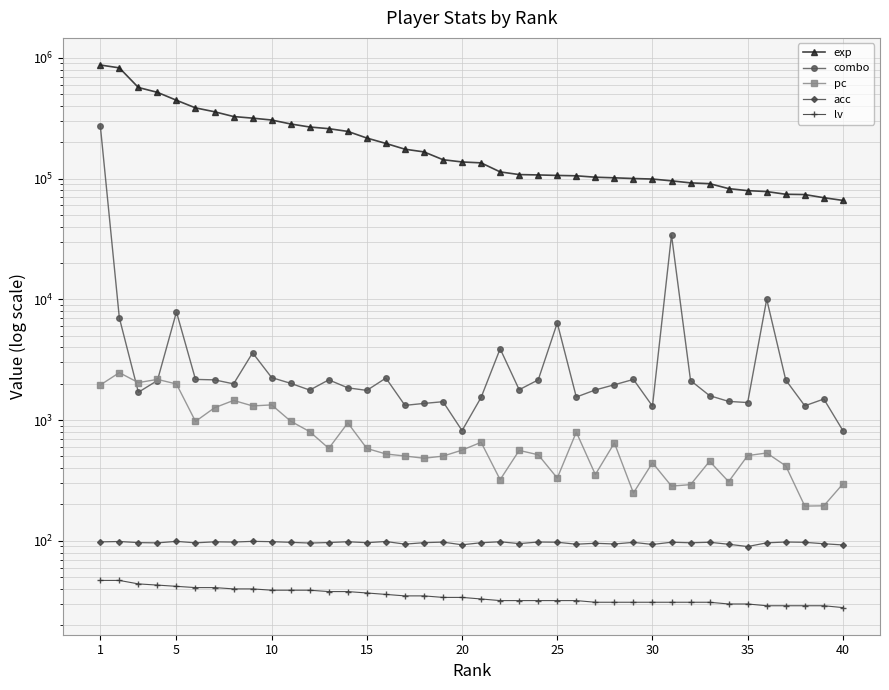

What is the sum of all combo values?

403541.0